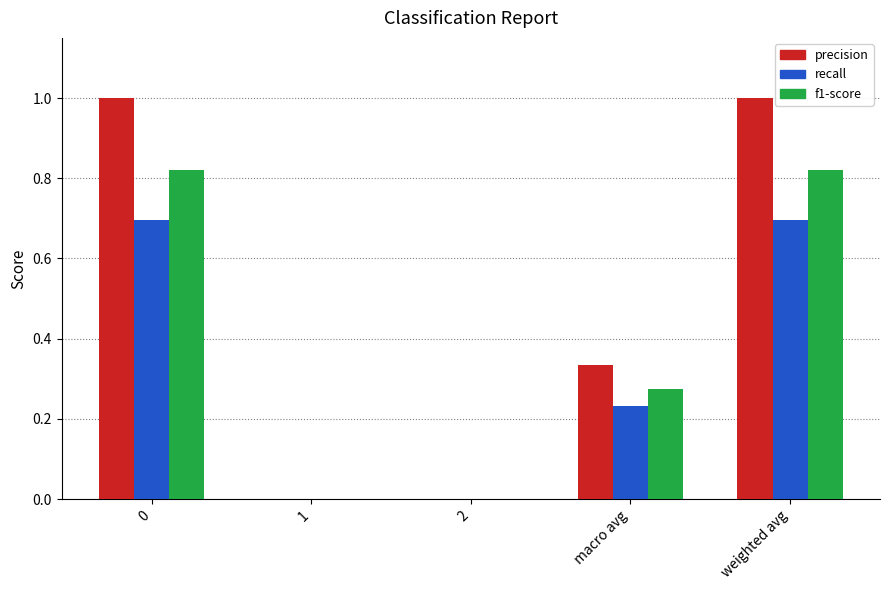

Does the chart contain stacked bars?

No